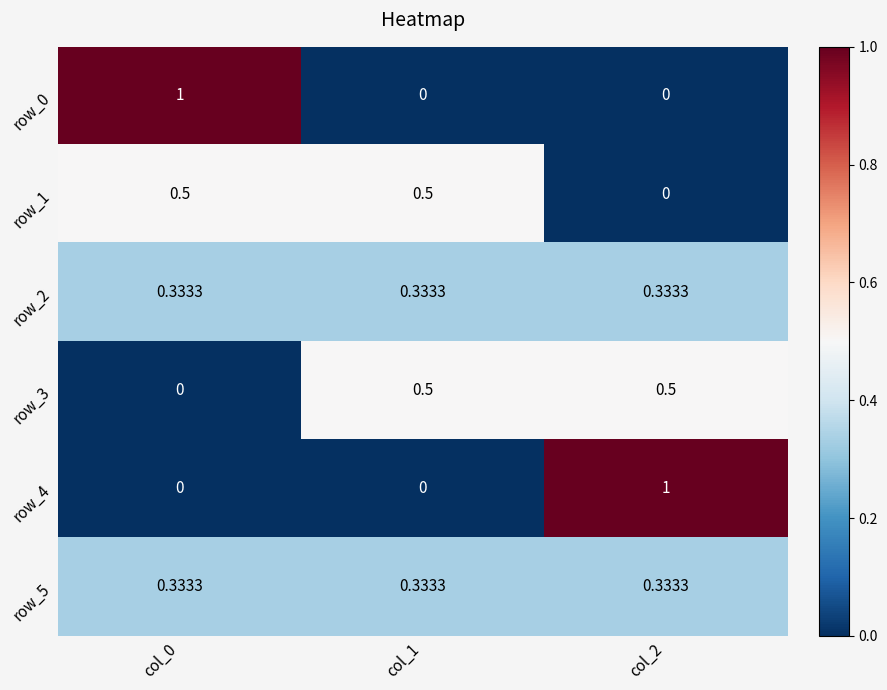

Is it true that row_0 equals 0.0 at col_1?

True